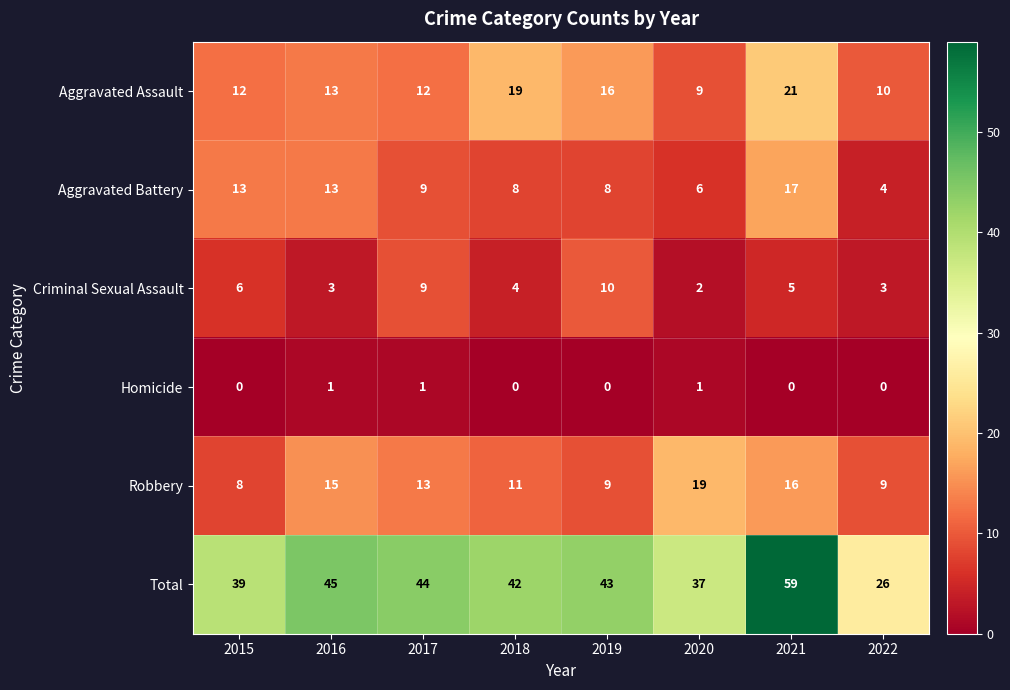

Which series changed the most between 2019 and 2021?

Total